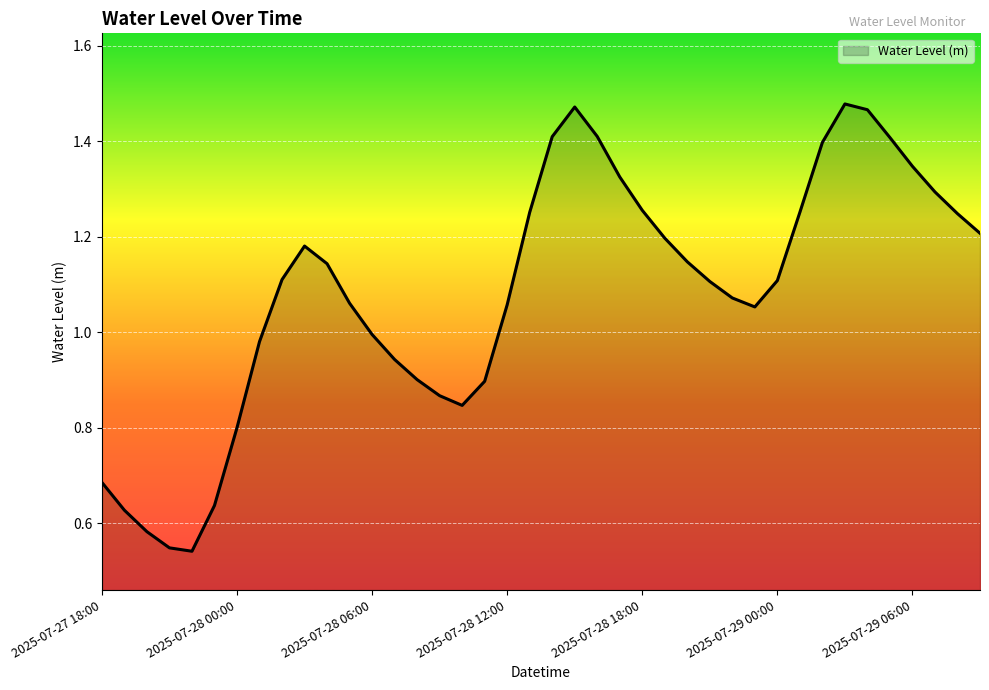

Does the chart display data point markers on the line(s)?

No